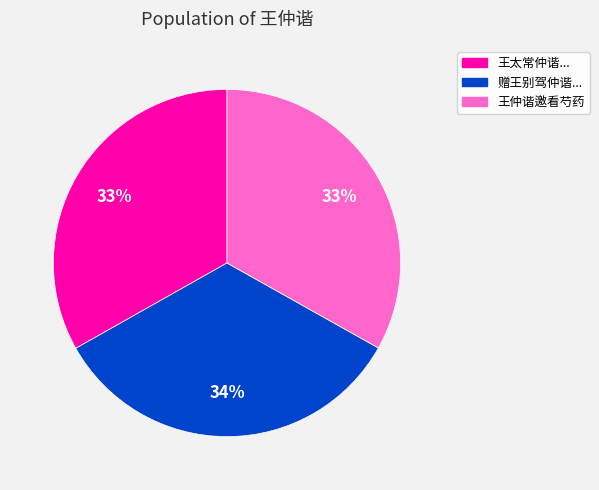

Is there any slice that represents more than half of the pie?

No